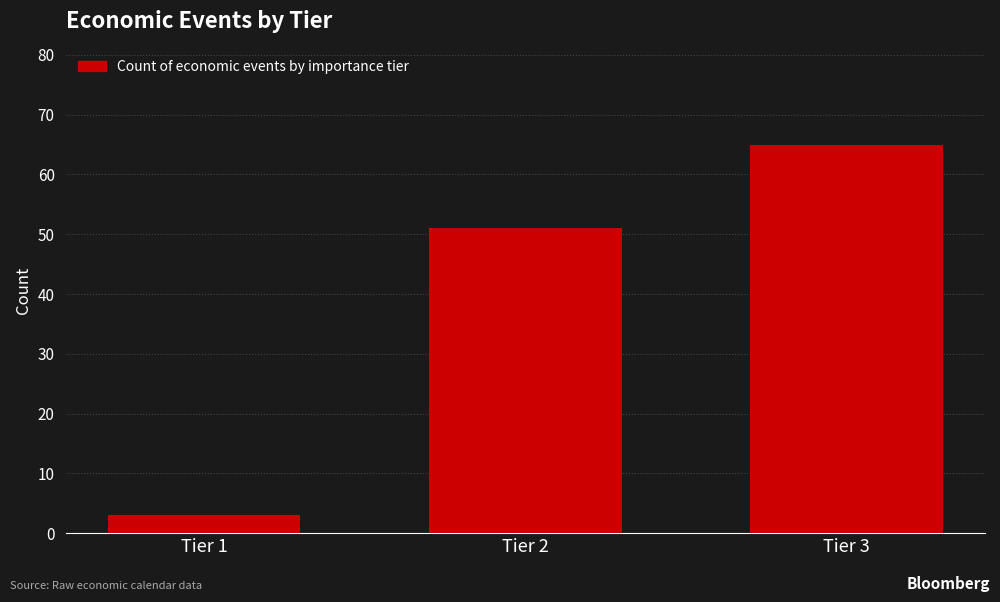

Reading right to left, transcribe all the data shown in this chart.

65	51	3